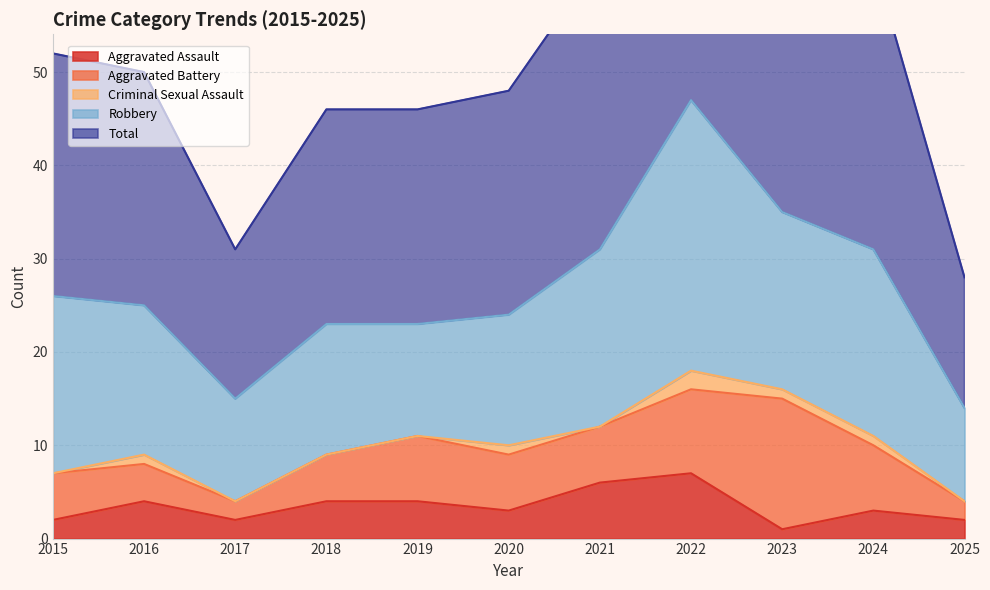

At 2018, list the series in order from largest to smallest.

Total, Robbery, Aggravated Battery, Aggravated Assault, Criminal Sexual Assault